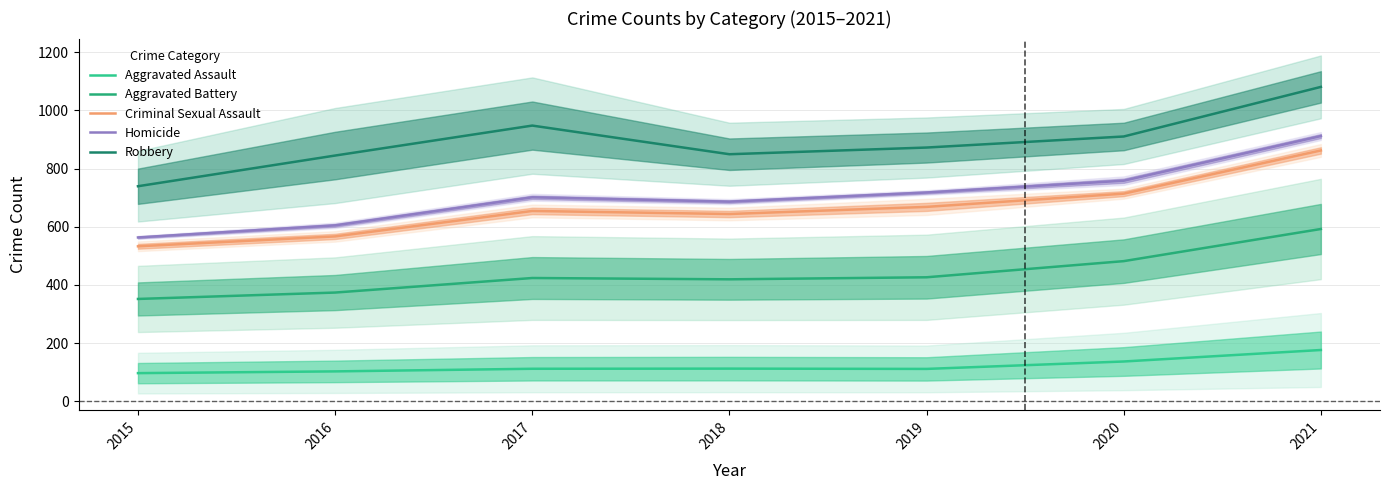

What is the highest value of the Criminal Sexual Assault series?

862.5